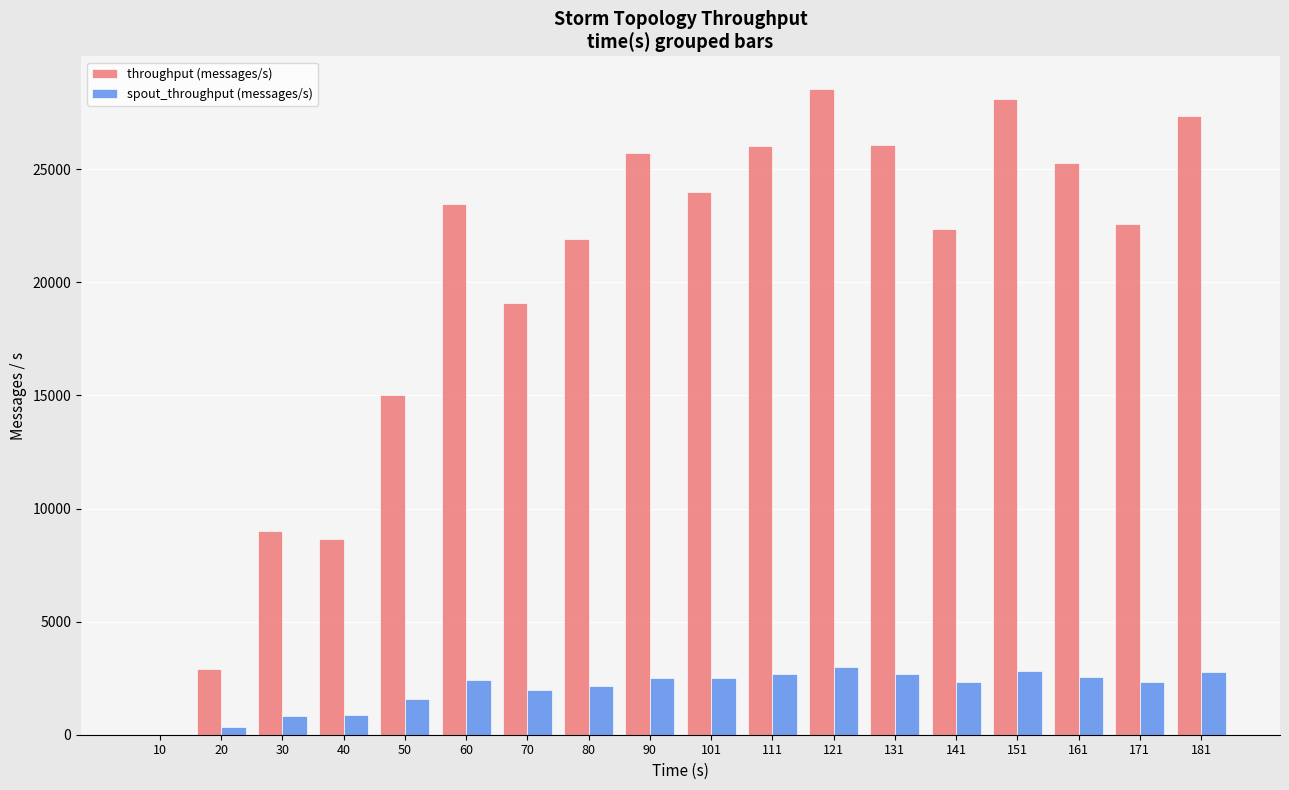

Are the bars horizontal?

No